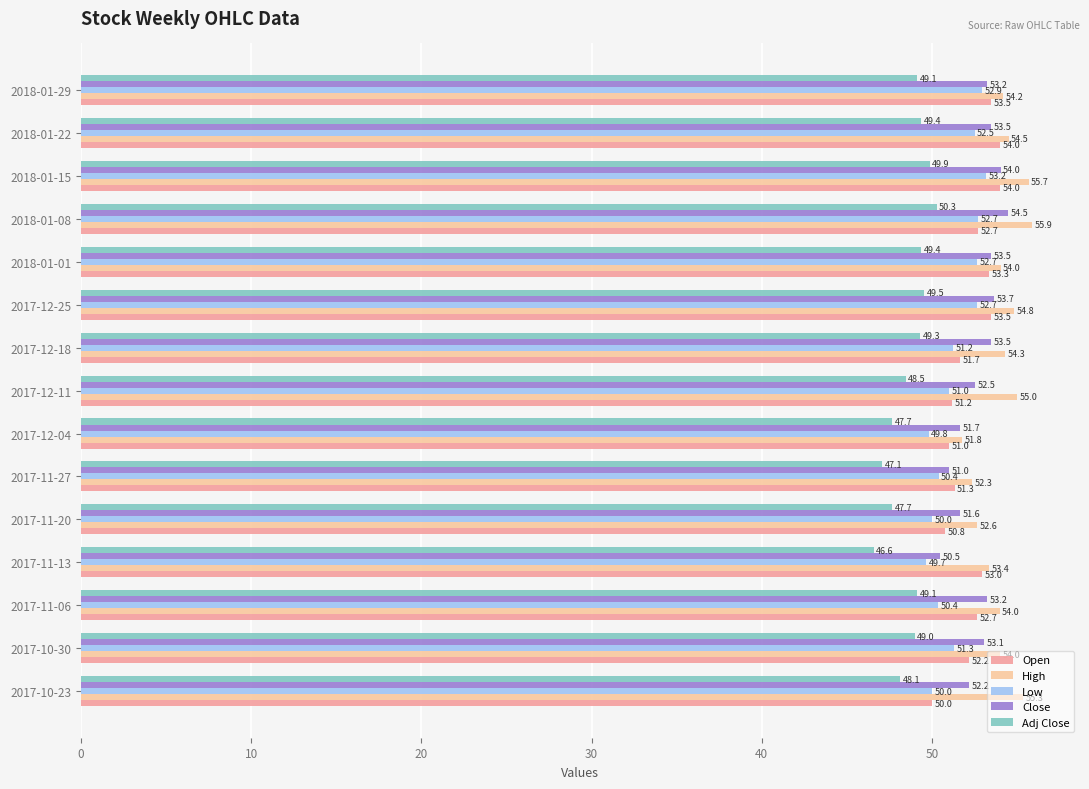

What is the minimum value shown in the chart?

46.6